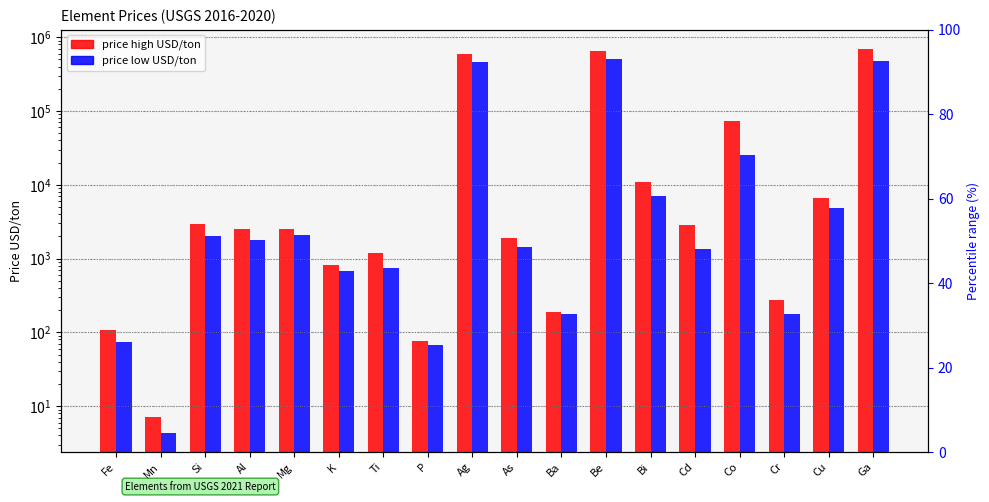

Rank the categories by price high USD/ton value from highest to lowest.

Ga, Be, Ag, Co, Bi, Cu, Si, Cd, Mg, Al, As, Ti, K, Cr, Ba, Fe, P, Mn